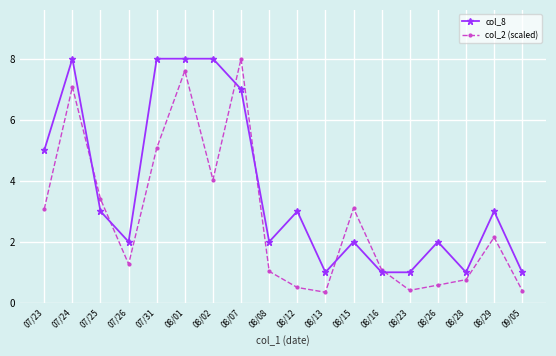

Between 08/01 and 08/08, which series saw the biggest shift?

col_2 (scaled)